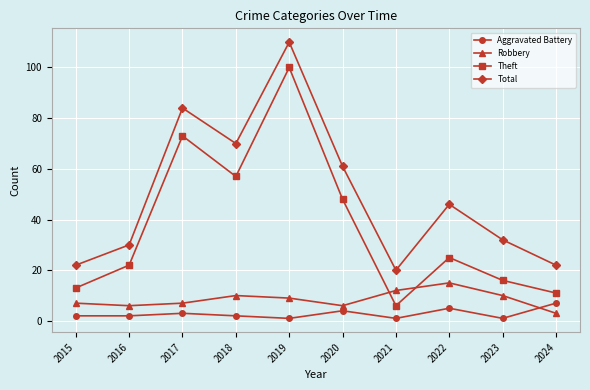

At which label does Robbery reach its peak?

2022